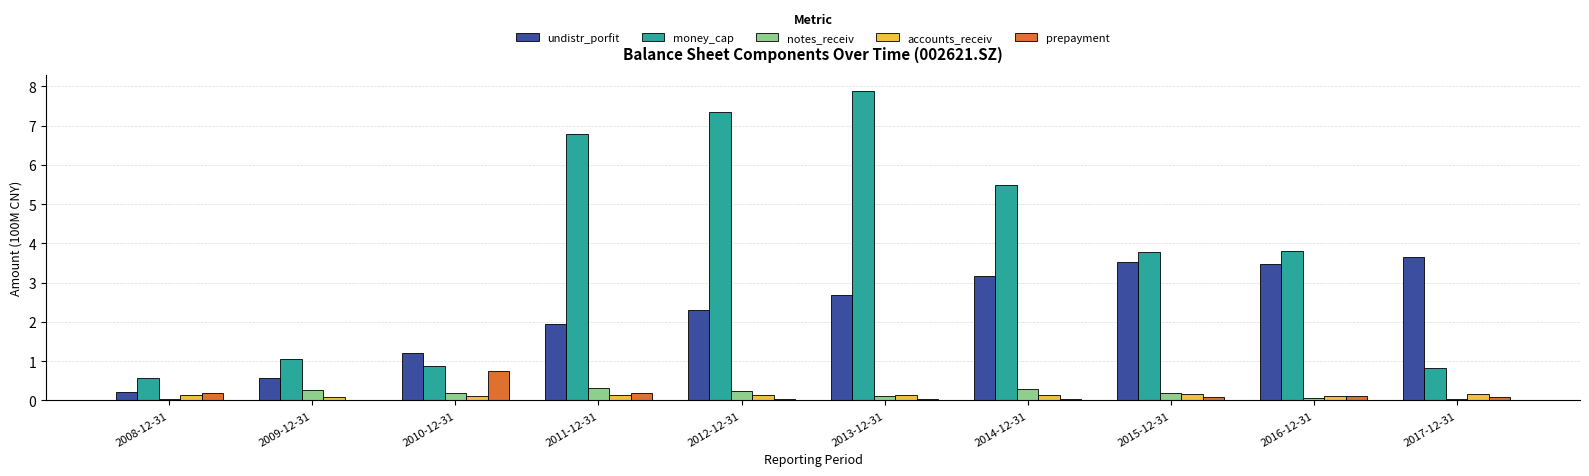

How many groups of bars are there?

10